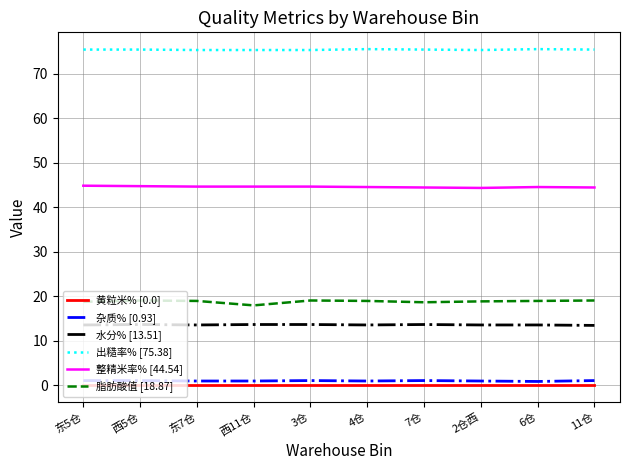

The 脂肪酸值 [18.87] series shows 18.9 at 东7仓. True or false?

True